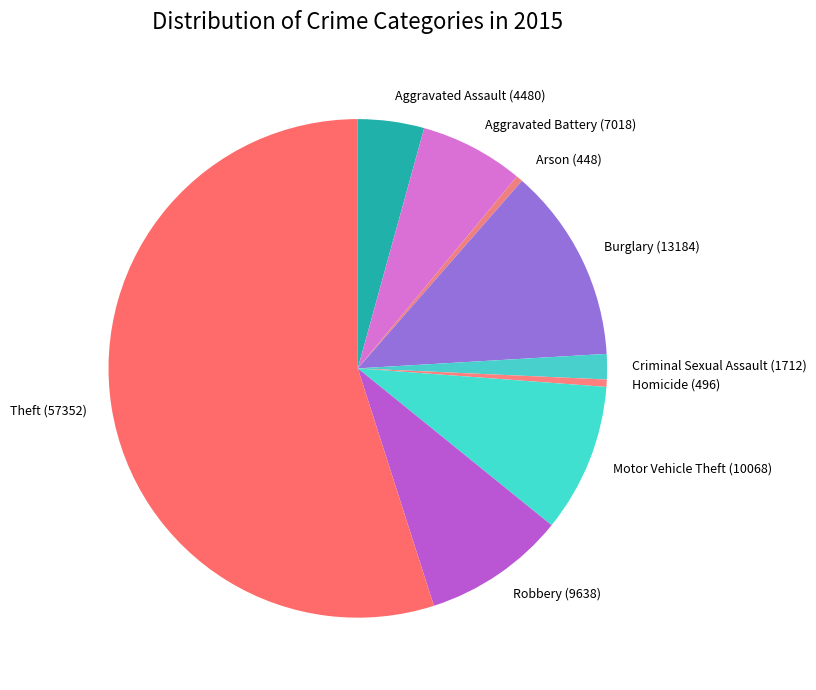

Between Motor Vehicle Theft and Homicide, which is larger?

Motor Vehicle Theft